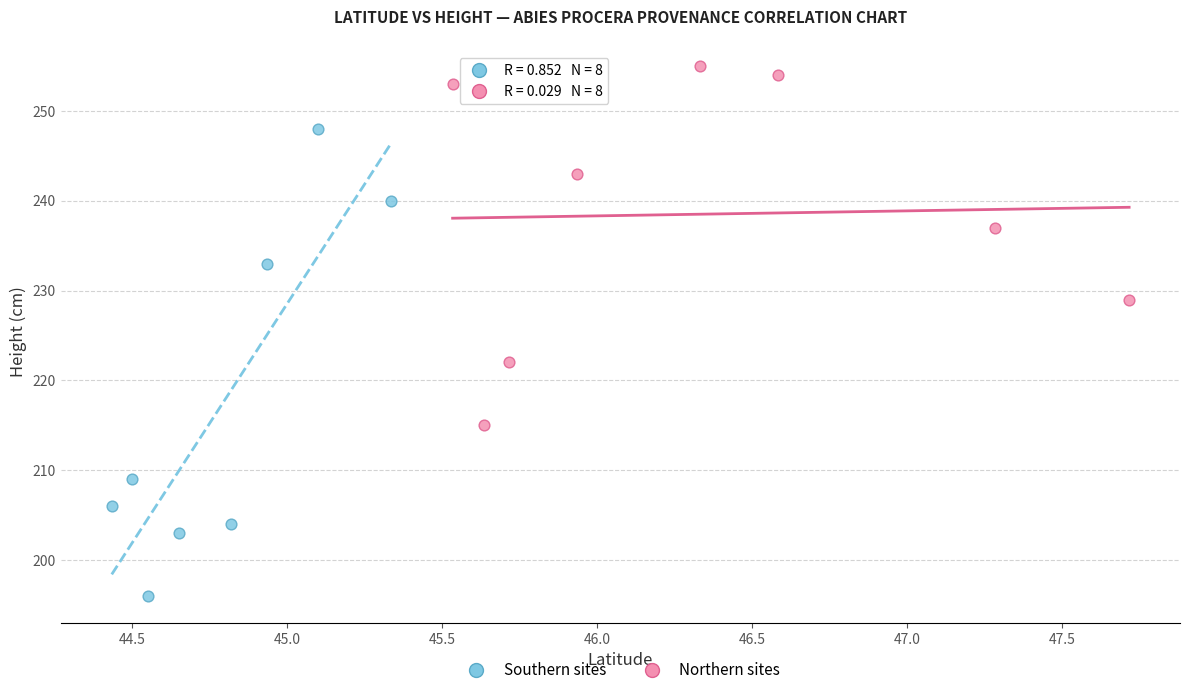

Which series has the widest spread of Y values?

Southern sites